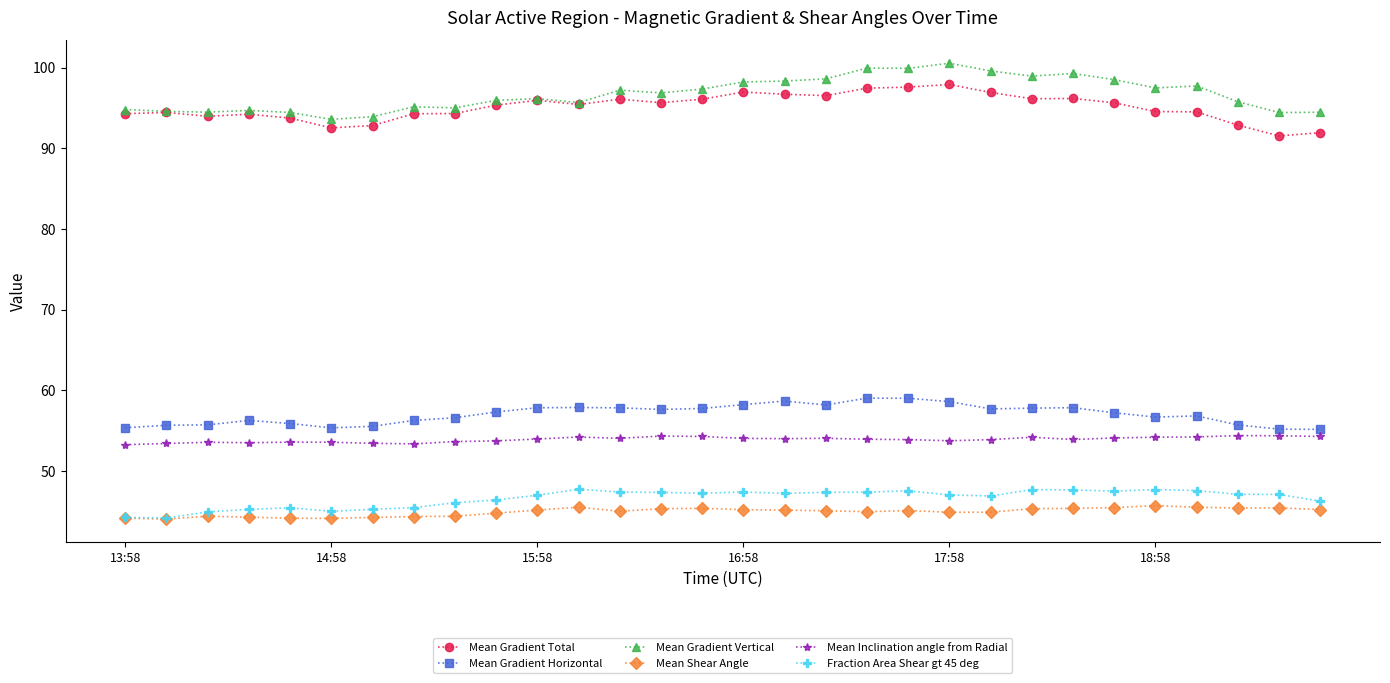

How many lines are shown in the chart?

6